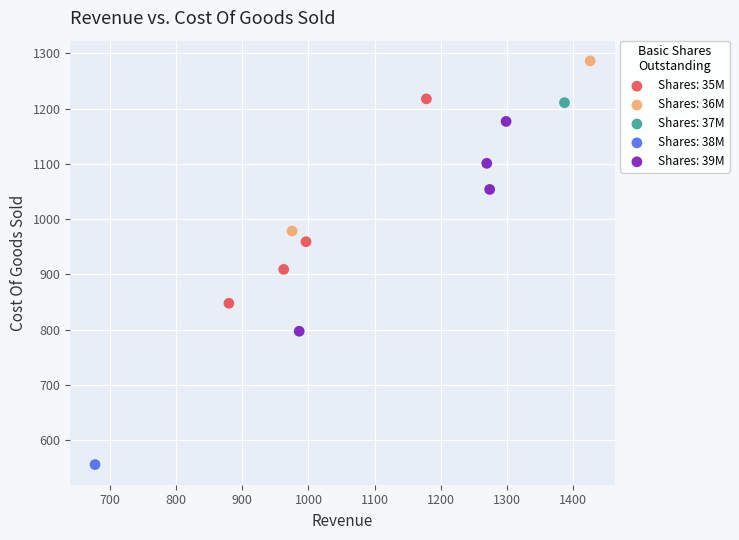

Which series reaches the maximum Y coordinate?

Shares: 36M